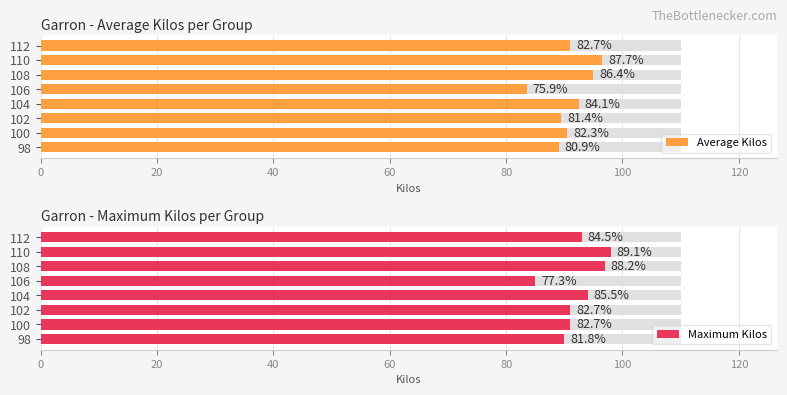

How many groups of bars are there?

8